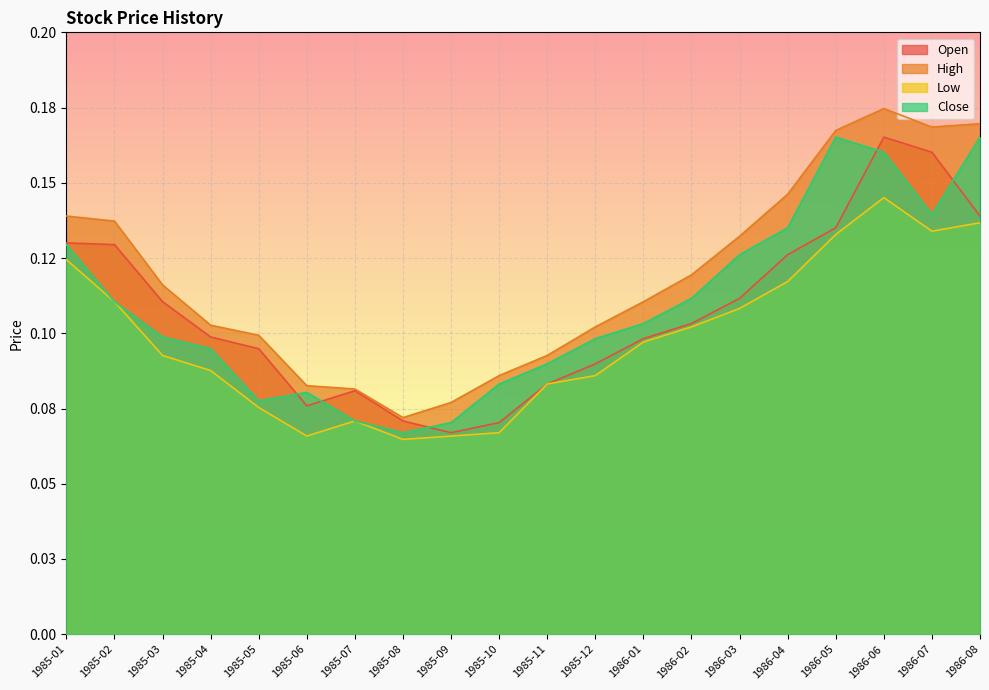

The value of Close at 1986-06 is 0.2. True or false?

True